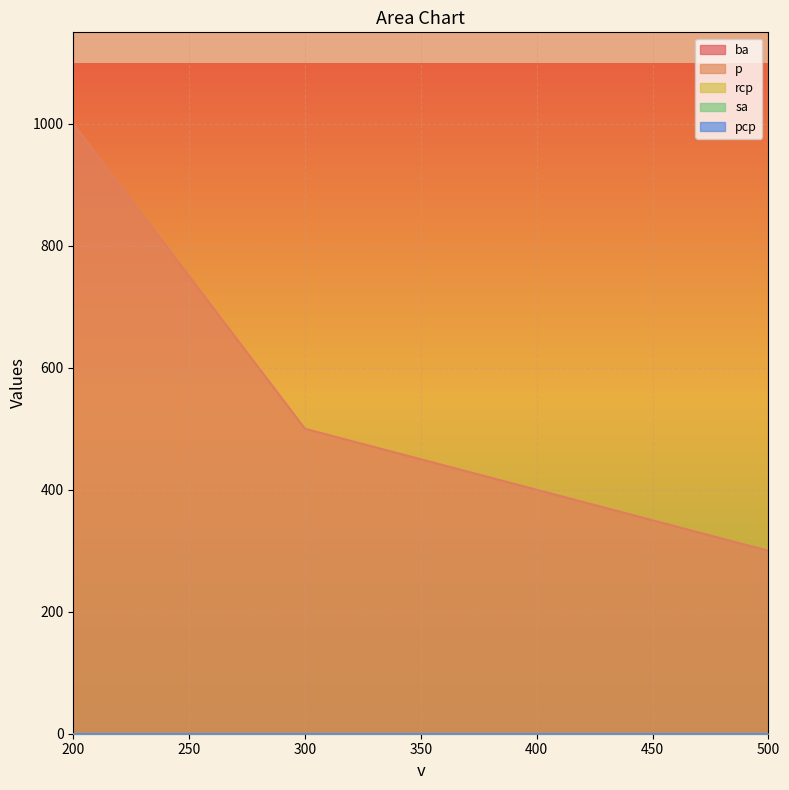

The value of ba at 200 is 1000. True or false?

True